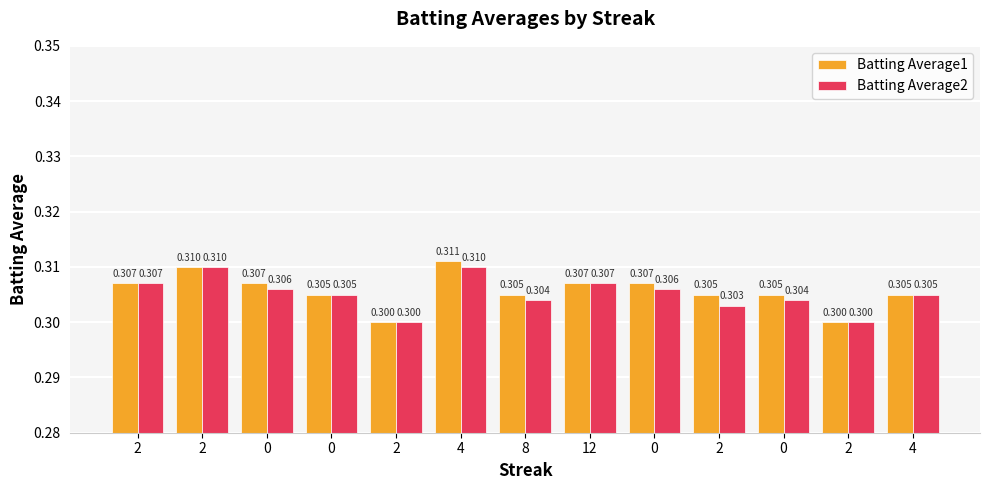

Count the number of categories in the chart.

13